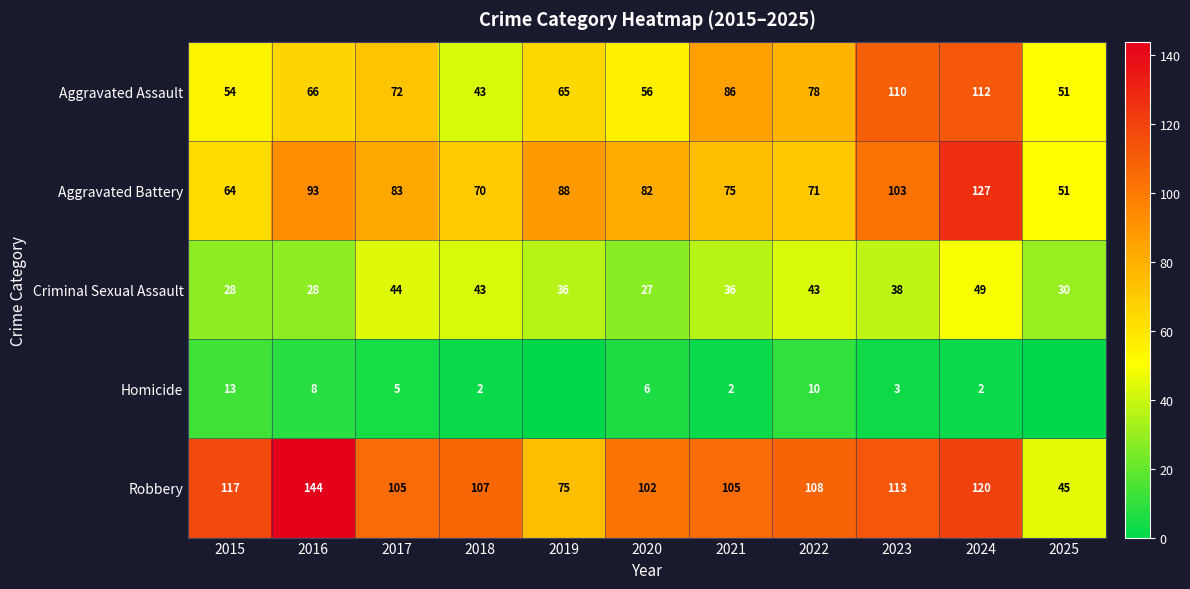

Rank the series at 2024 from highest to lowest value.

Aggravated Battery, Robbery, Aggravated Assault, Criminal Sexual Assault, Homicide